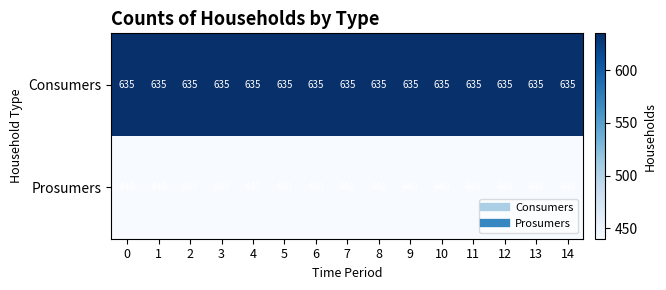

What is the spread (max minus min) of values at 13?

195